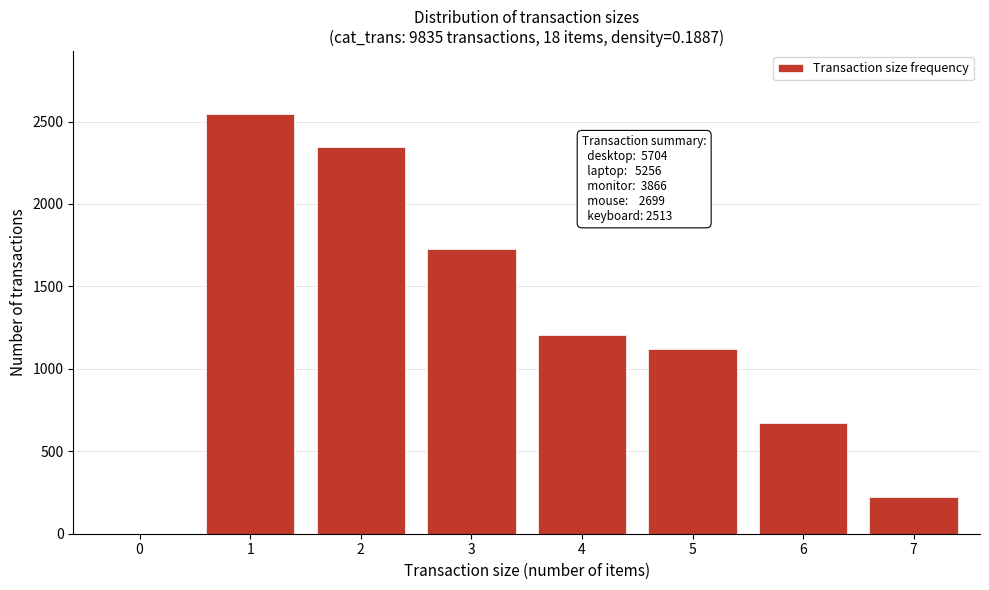

Reading right to left, extract all data points from this chart.

7=223	6=669	5=1121	4=1204	3=1725	2=2345	1=2545	0=0